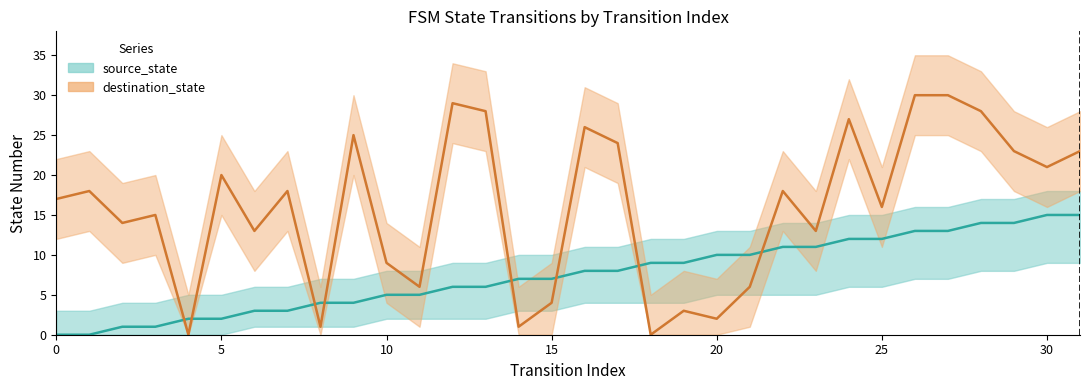

How many values in the destination_state series are below 18?

16